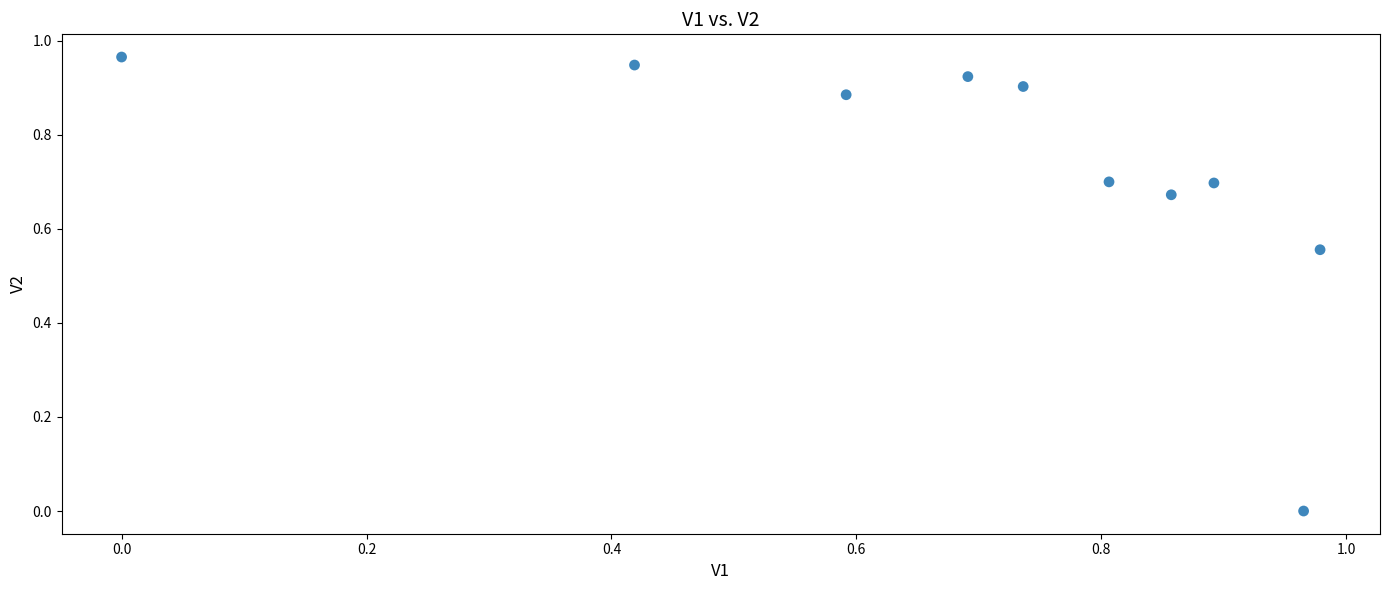

Count the number of points in this scatter plot.

10